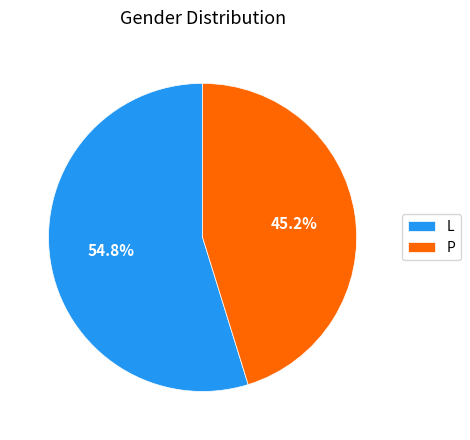

What percentage is the P slice, to the nearest percent?

45%